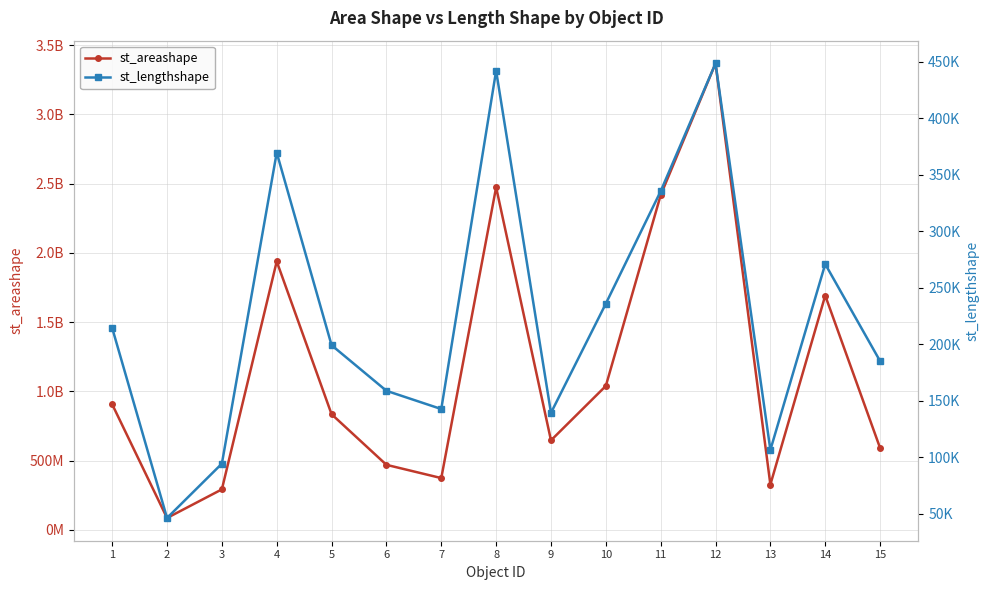

At which category is the sum across all series the highest?

12